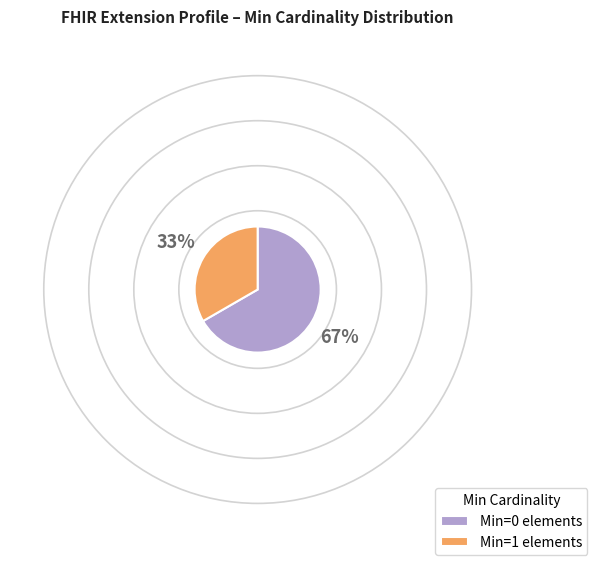

The Min=1 elements slice represents 33% of the pie. True or false?

True